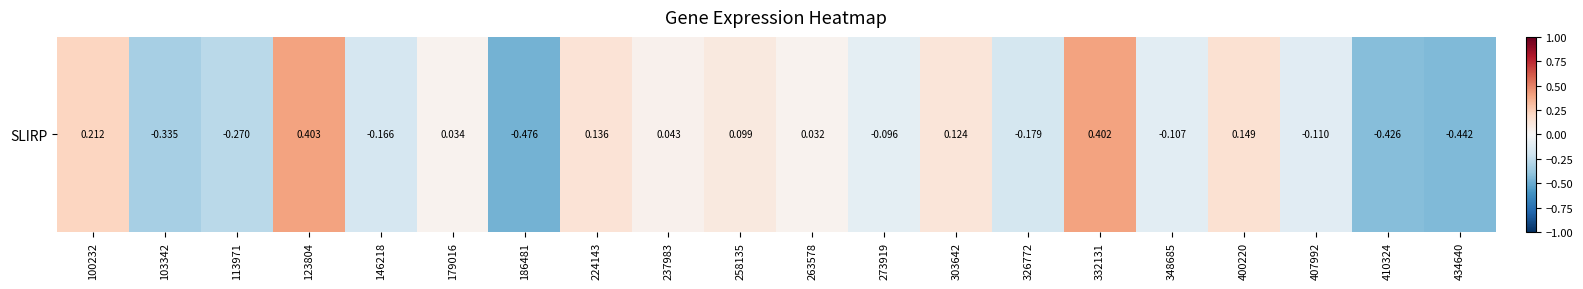

Where does the data first go above 0?

100232